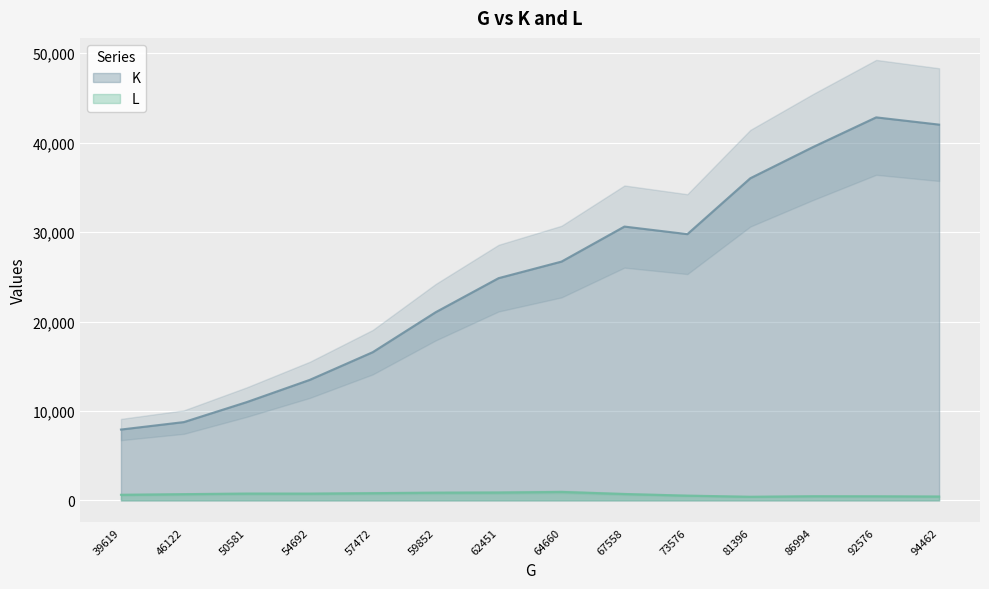

What is the approximate value of L at 59852?

862.6